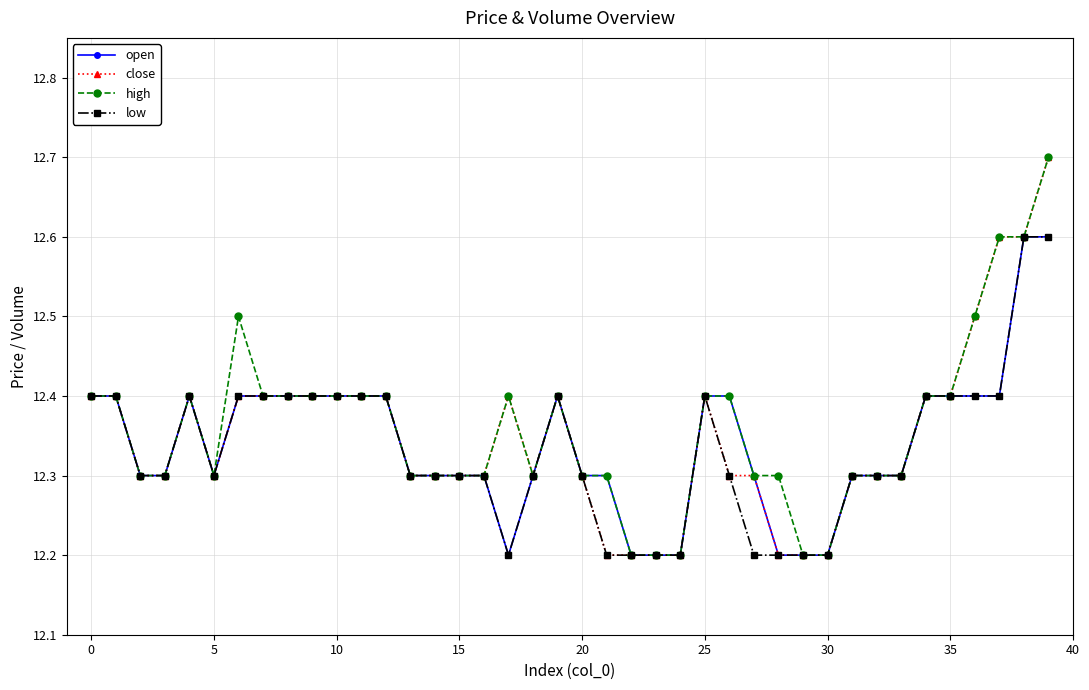

What is the smallest value displayed?

12.2